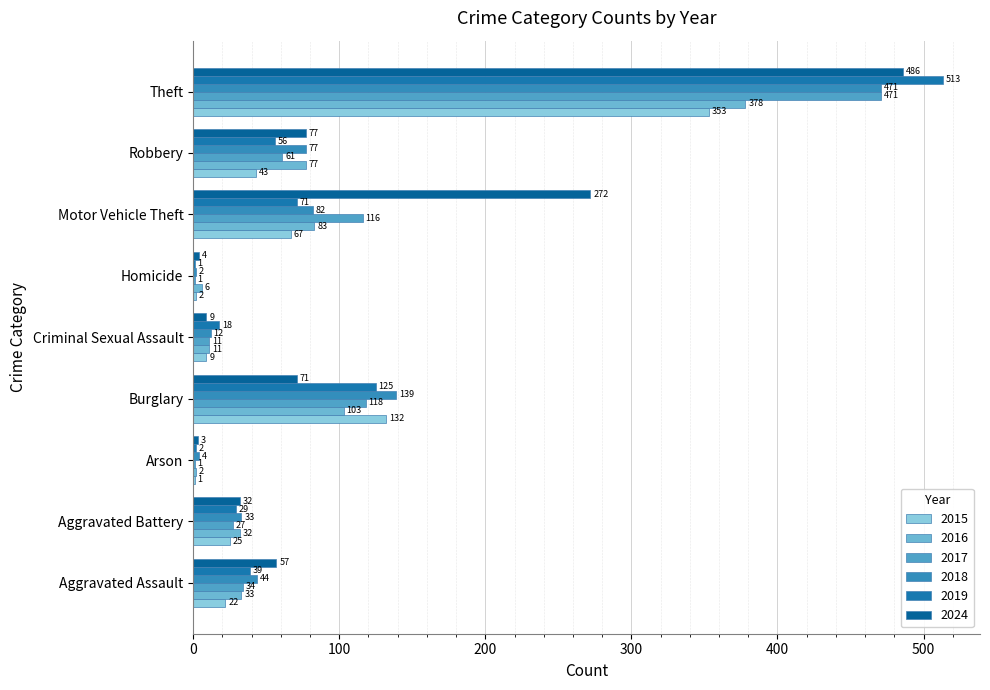

Count the number of categories in the chart.

9